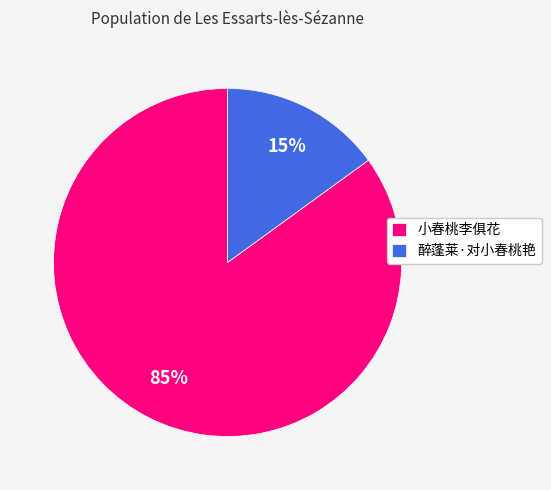

To the nearest percent, what is the difference between the 小春桃李俱花 and 醉蓬莱·对小春桃艳 slice percentages?

70%